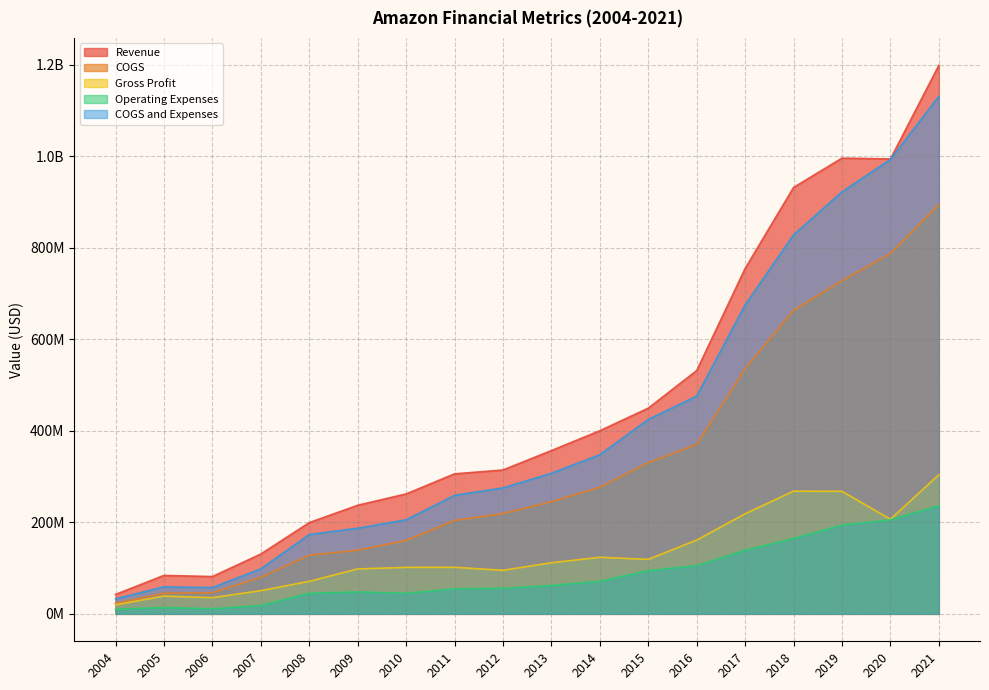

How many values in the COGS and Expenses series are below 307232000?

9